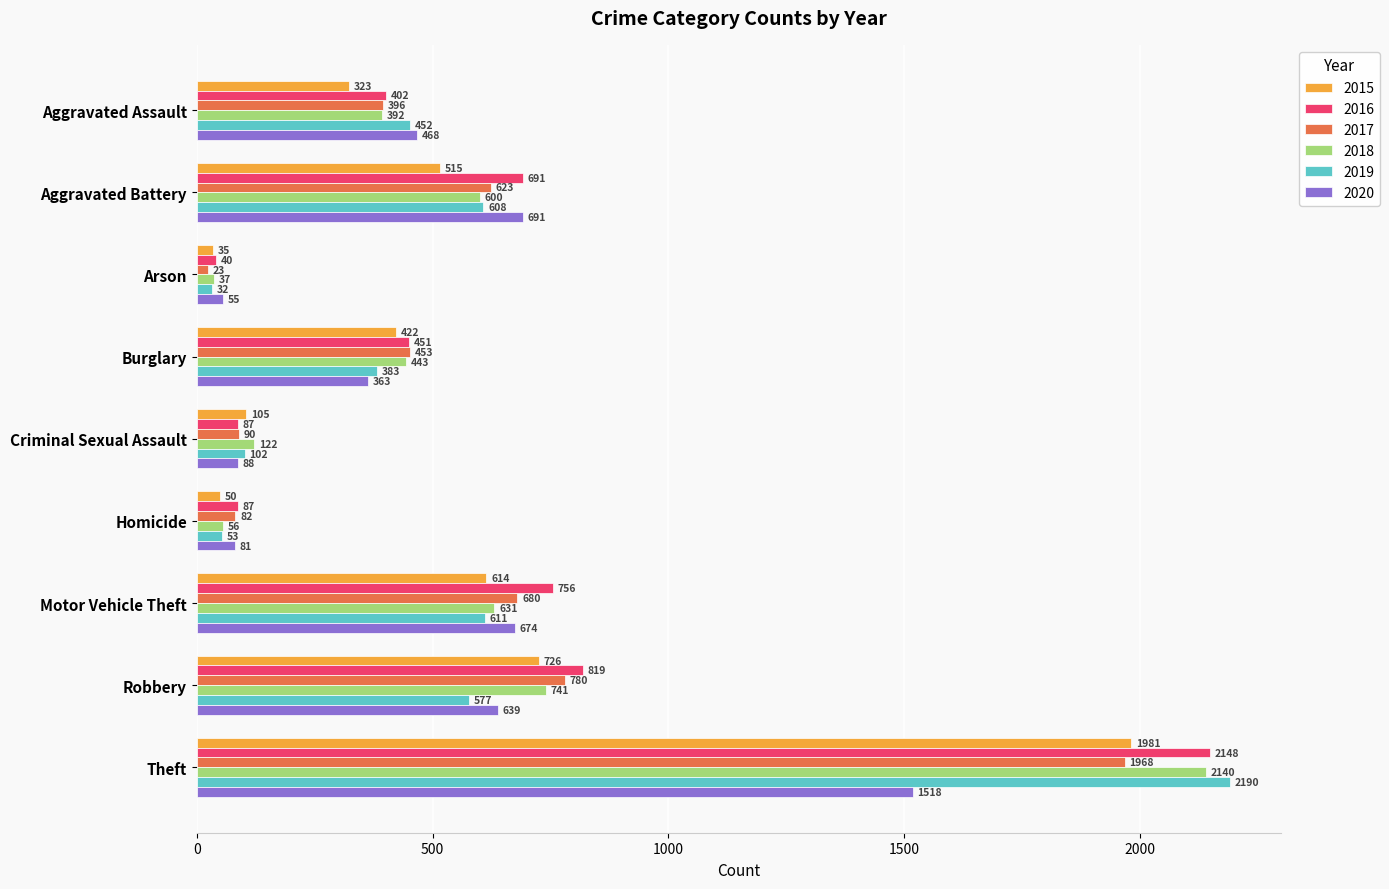

At which label does 2016 reach its minimum?

Arson